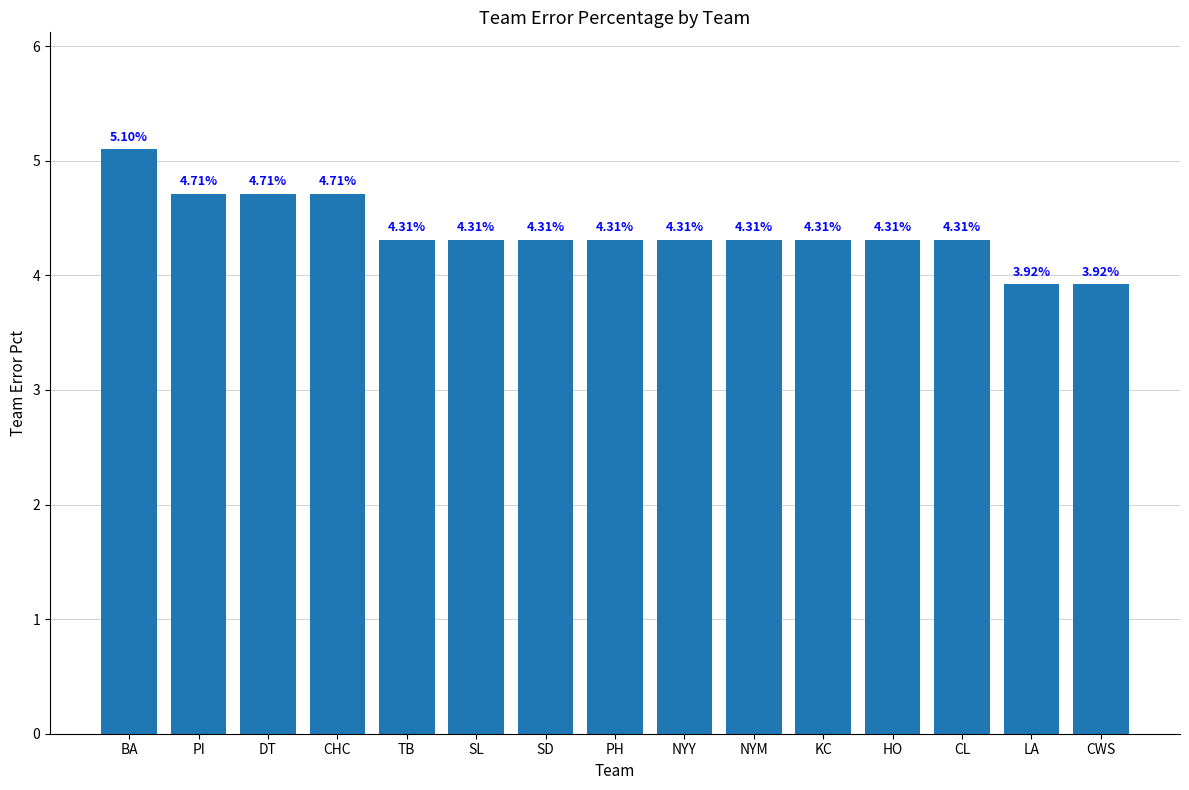

What is the label of the 7th bar from the left?

SD